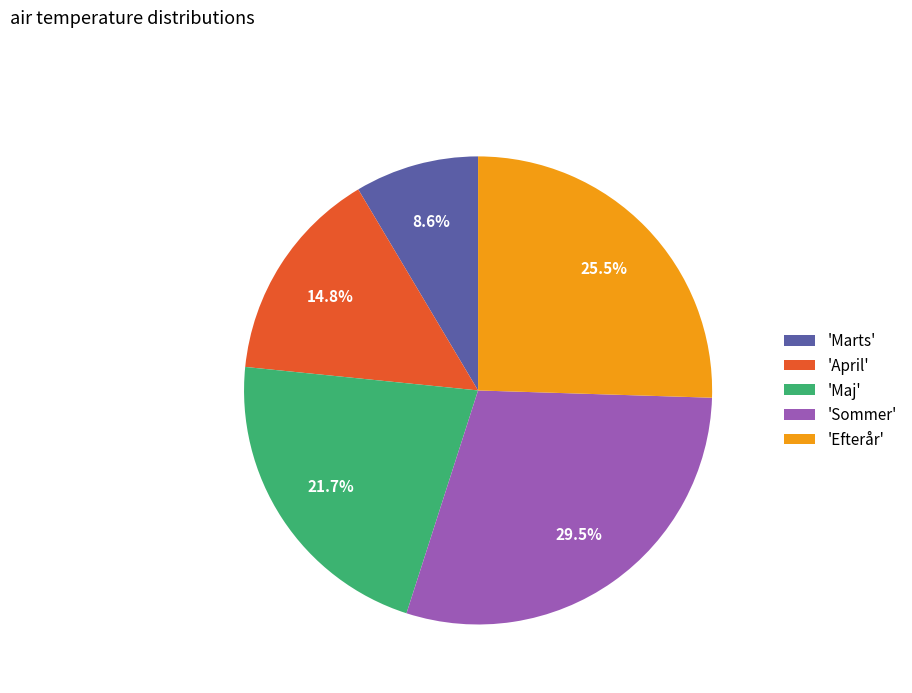

Is the sum of 'April' and 'Maj' greater than half?

No